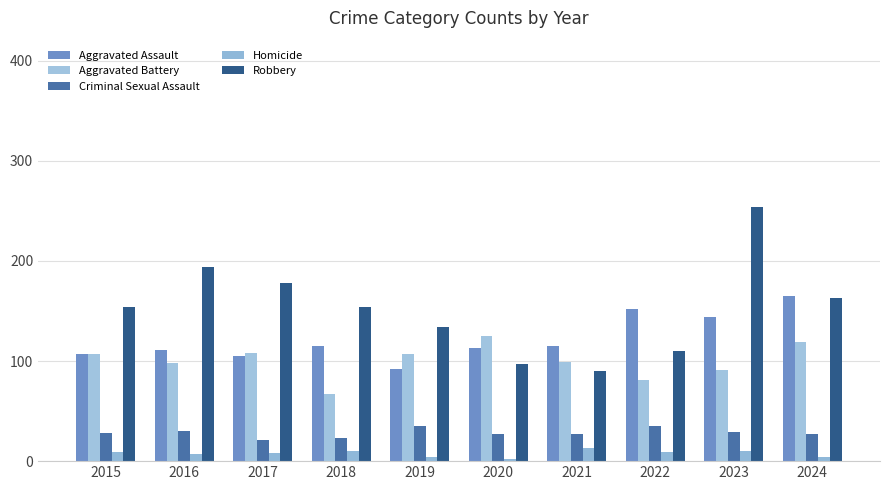

Count the number of categories in the chart.

10